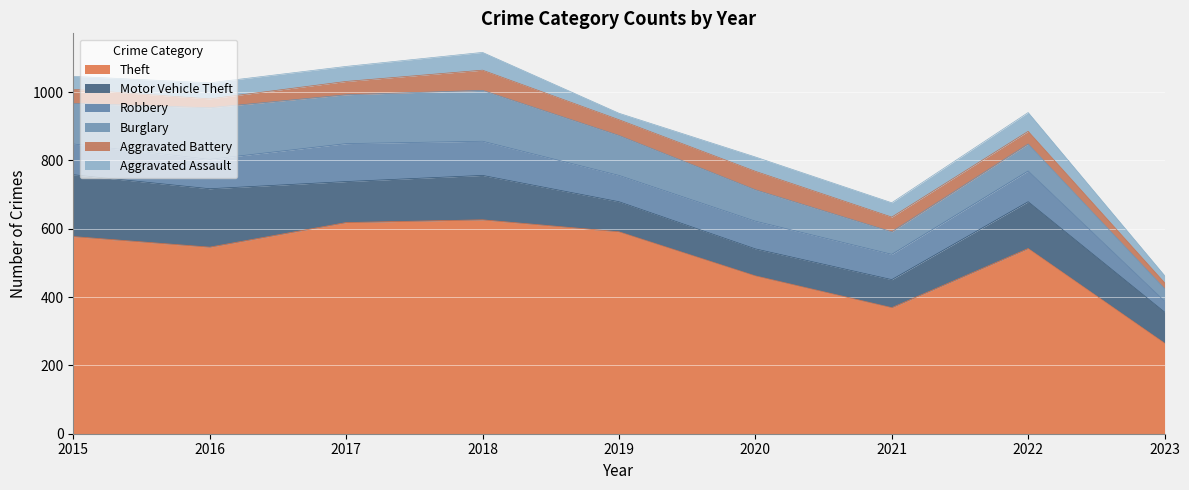

What are all the series names shown in the legend?

Theft, Motor Vehicle Theft, Robbery, Burglary, Aggravated Battery, Aggravated Assault